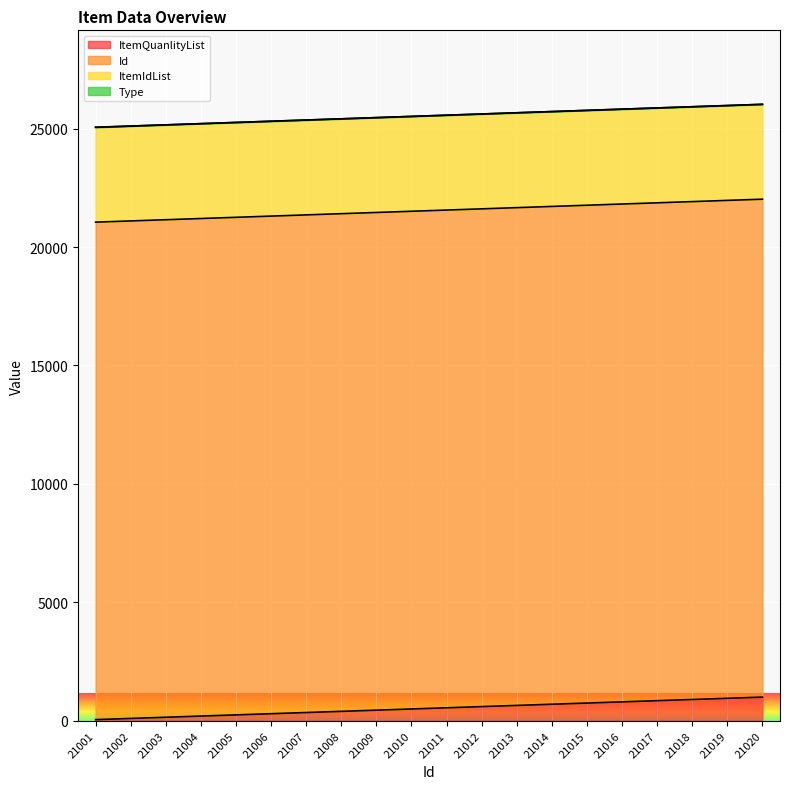

Is it true that ItemQuanlityList equals 100 at 21002?

True